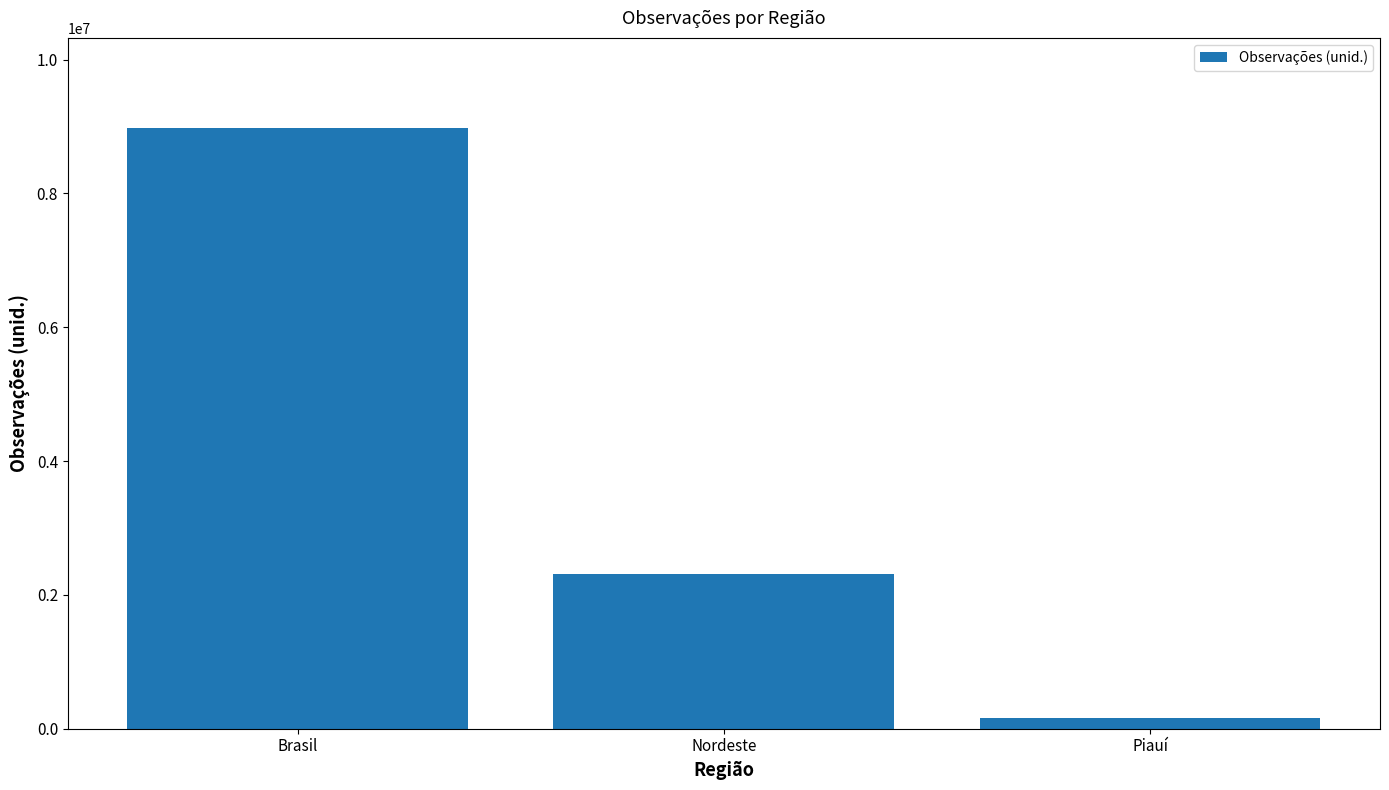

What is the label of the 3rd bar from the right?

Brasil